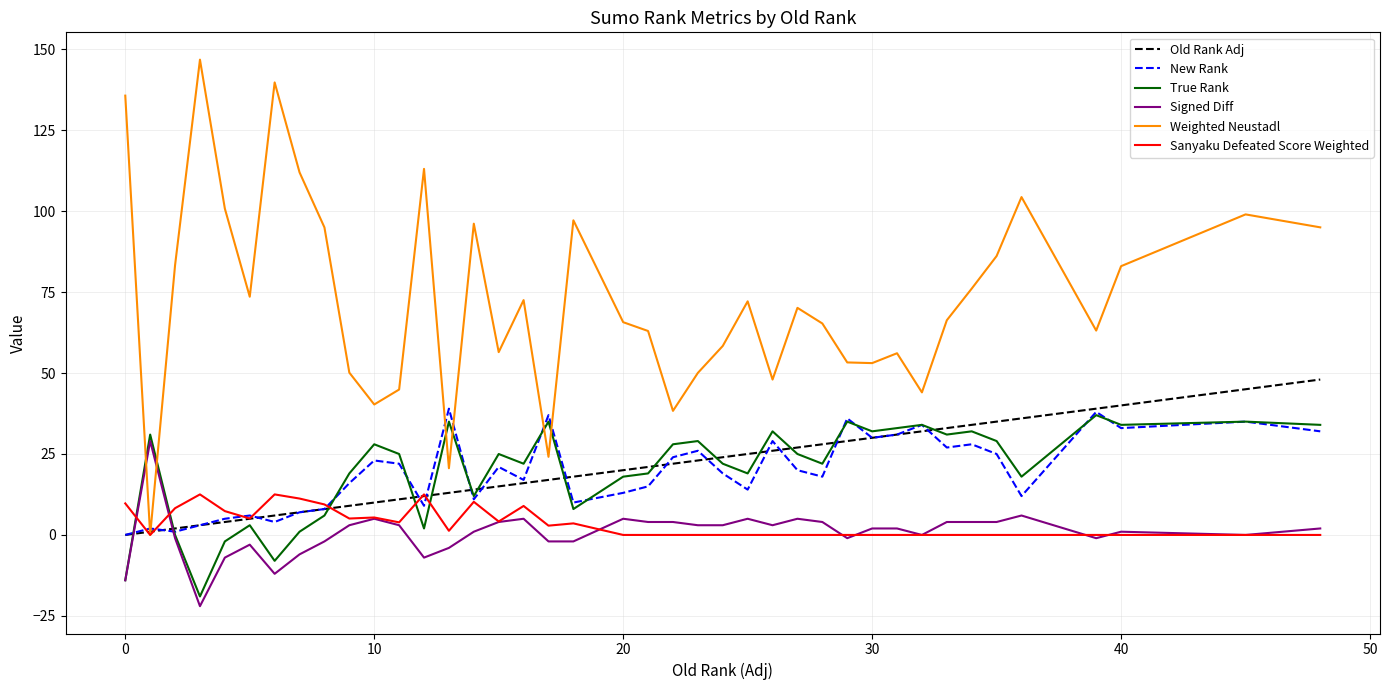

What is the greatest value displayed?

146.8